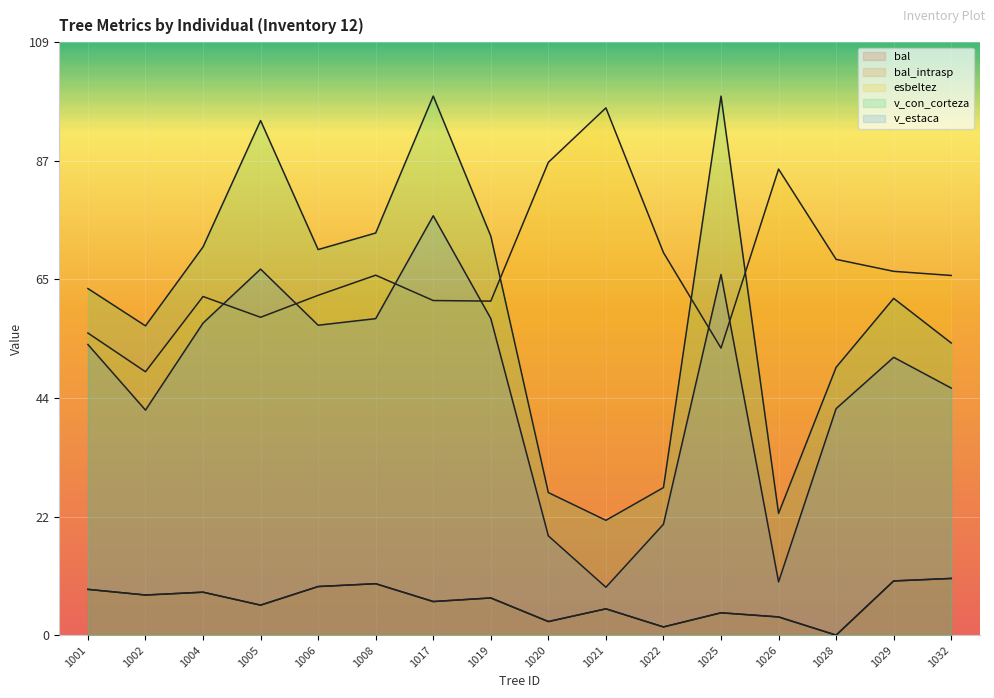

What is the sum of the v_con_corteza values at 1005 and 1017?

193.8